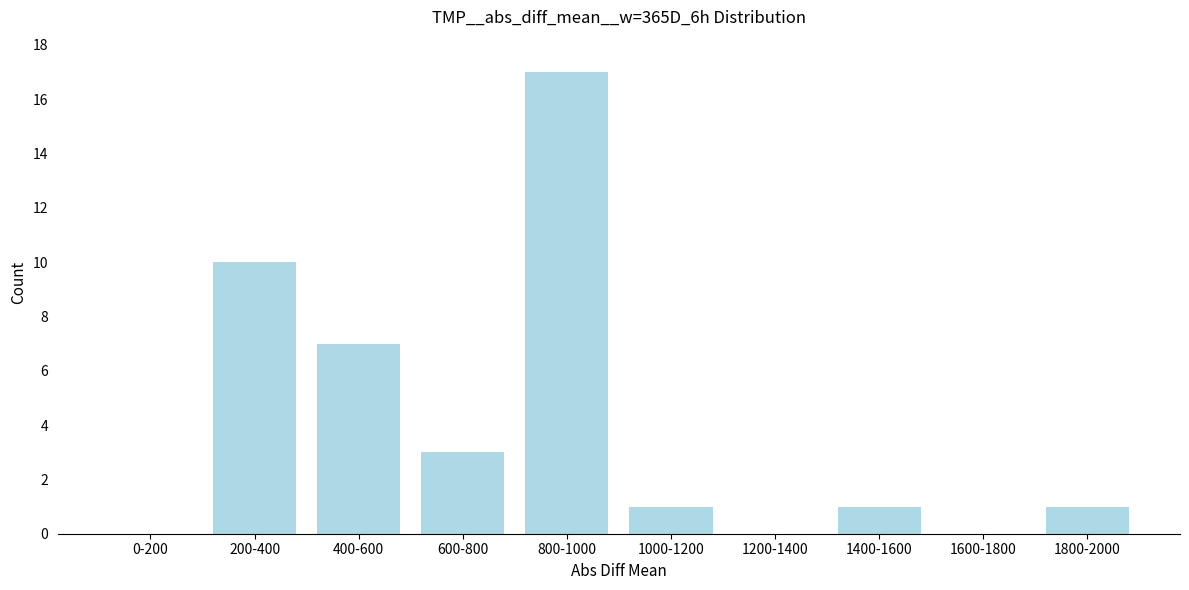

Reading left to right, list all the values displayed in this chart.

0-200=0	200-400=10	400-600=7	600-800=3	800-1000=17	1000-1200=1	1200-1400=0	1400-1600=1	1600-1800=0	1800-2000=1